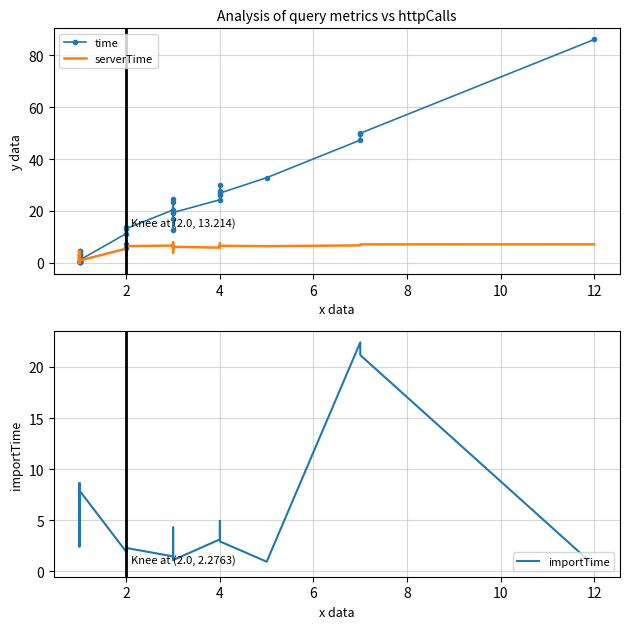

True or false: serverTime and time intersect in this chart.

False